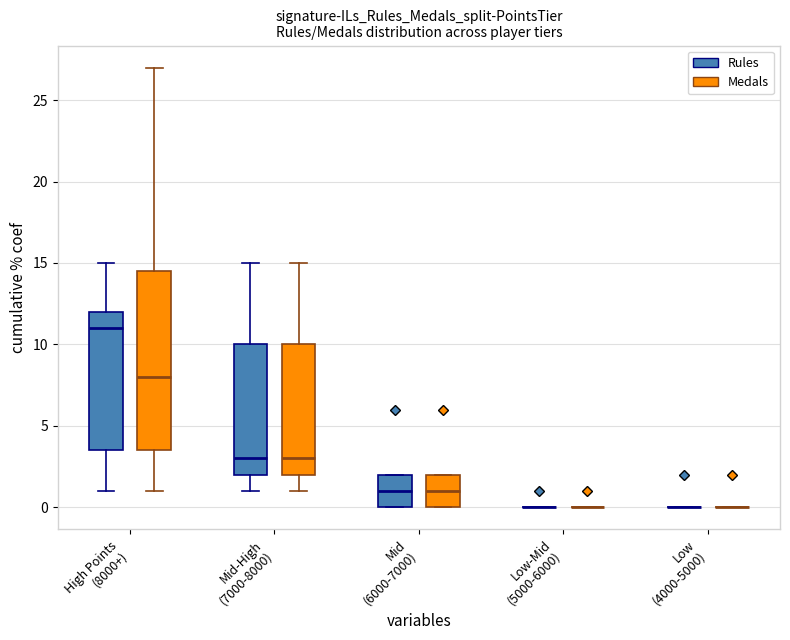

Reading left to right, read every box against the y-axis: the position of its median line, the range the box covers, and the ends of its whiskers. The values are not printed on the chart, so give them approximately, as read against the axis.

High Points (8000+) (Rules): median 11.0, box 3.5 to 12.0, whiskers 1.0 to 15.0
High Points (8000+) (Medals): median 8.0, box 3.5 to 14.5, whiskers 1.0 to 27.0
Mid-High (7000-8000) (Rules): median 3.0, box 2.0 to 10.0, whiskers 1.0 to 15.0
Mid-High (7000-8000) (Medals): median 3.0, box 2.0 to 10.0, whiskers 1.0 to 15.0
Mid (6000-7000) (Rules): median 1.0, box 0.0 to 2.0, whiskers 0.0 to 2.0
Mid (6000-7000) (Medals): median 1.0, box 0.0 to 2.0, whiskers 0.0 to 2.0
Low-Mid (5000-6000) (Rules): box collapsed to a line at 0.0, whiskers 0.0 to 0.0
Low-Mid (5000-6000) (Medals): box collapsed to a line at 0.0, whiskers 0.0 to 0.0
Low (4000-5000) (Rules): box collapsed to a line at 0.0, whiskers 0.0 to 0.0
Low (4000-5000) (Medals): box collapsed to a line at 0.0, whiskers 0.0 to 0.0